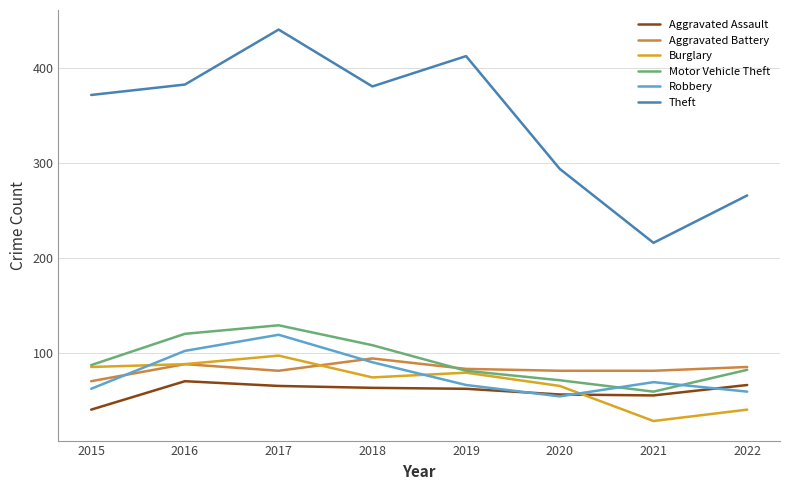

The value of Theft at 2016 is 383. True or false?

True